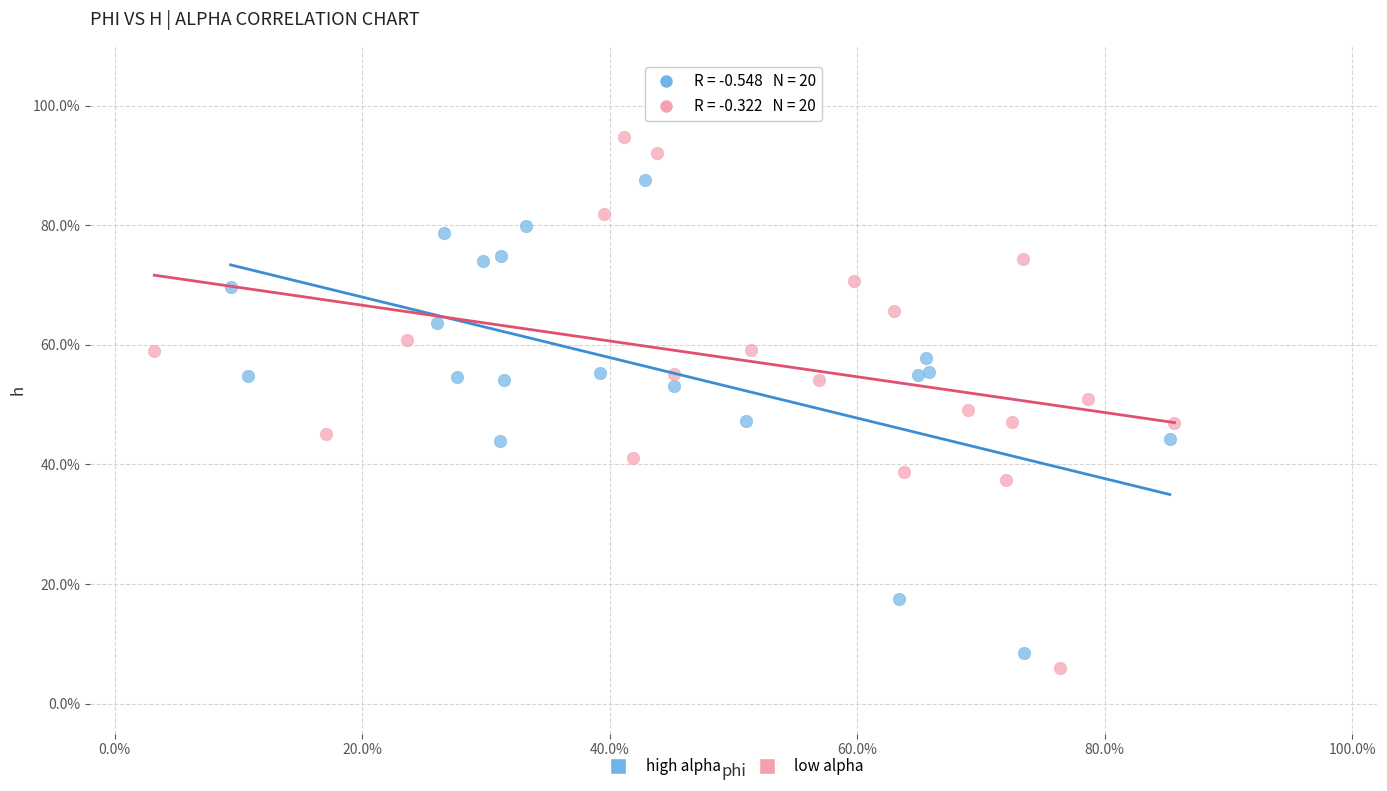

What are all the series names shown in the legend?

high alpha, low alpha